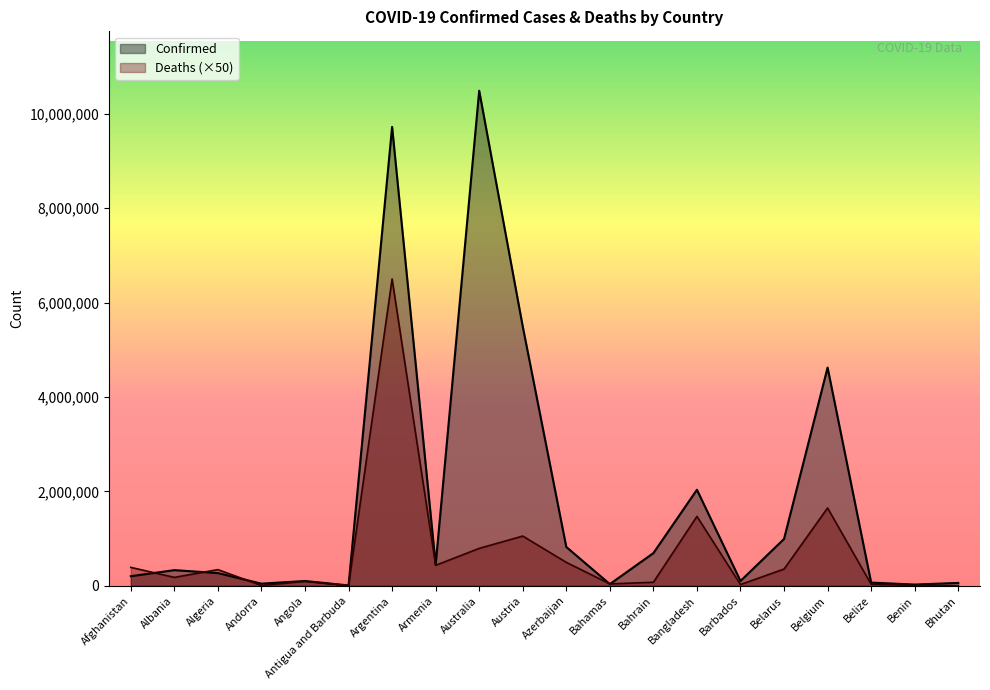

At which label does Confirmed reach its peak?

Australia